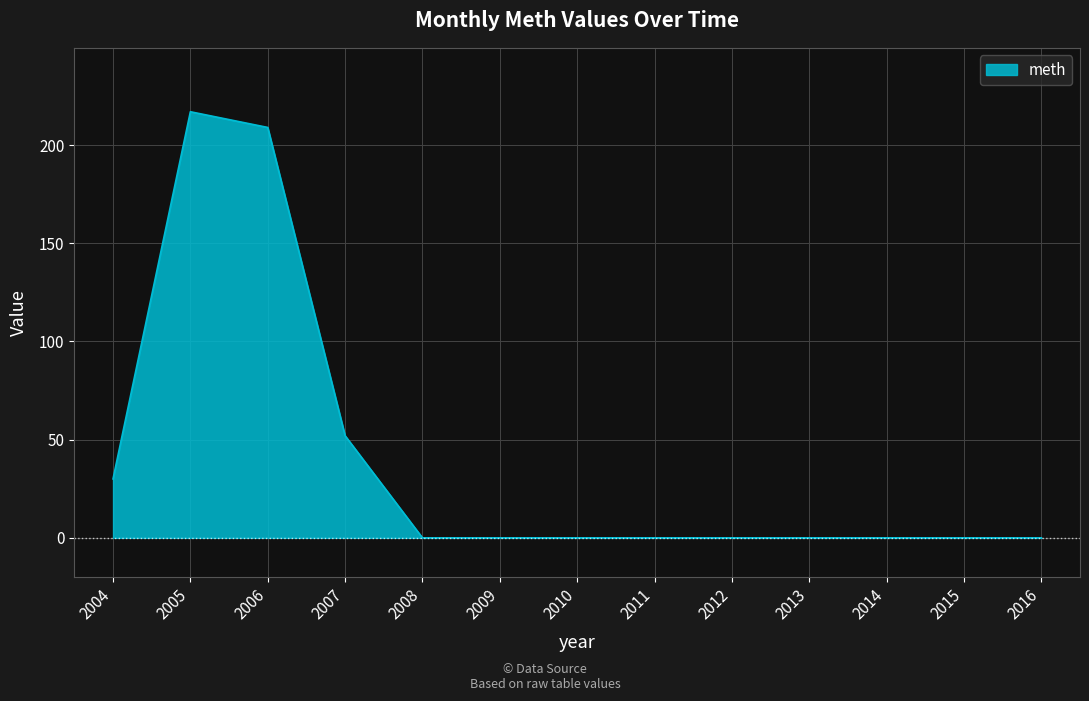

The value at 2004 is 14. True or false?

False